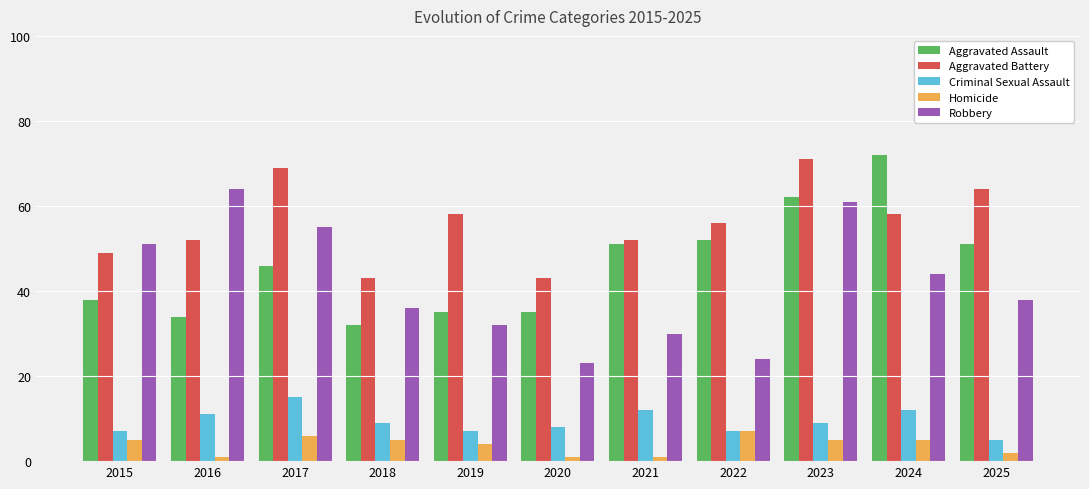

How many bars are there in total?

55